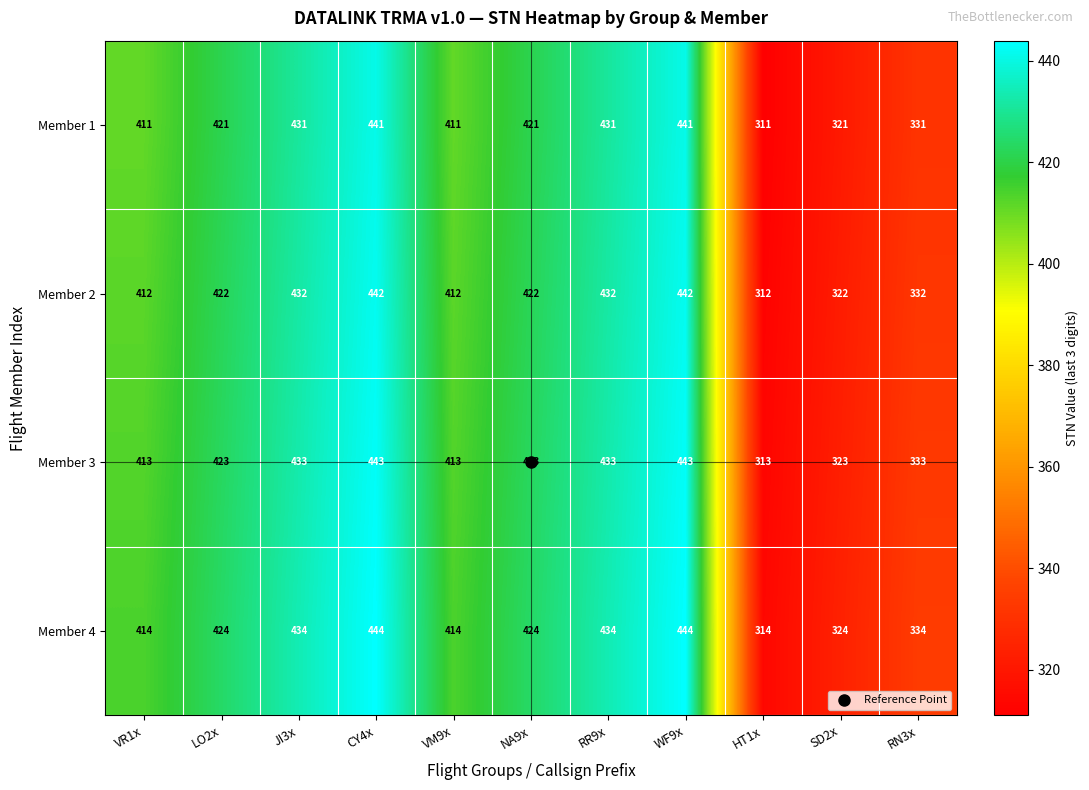

Rank the series by their maximum value, from highest to lowest.

Member 4, Member 3, Member 2, Member 1